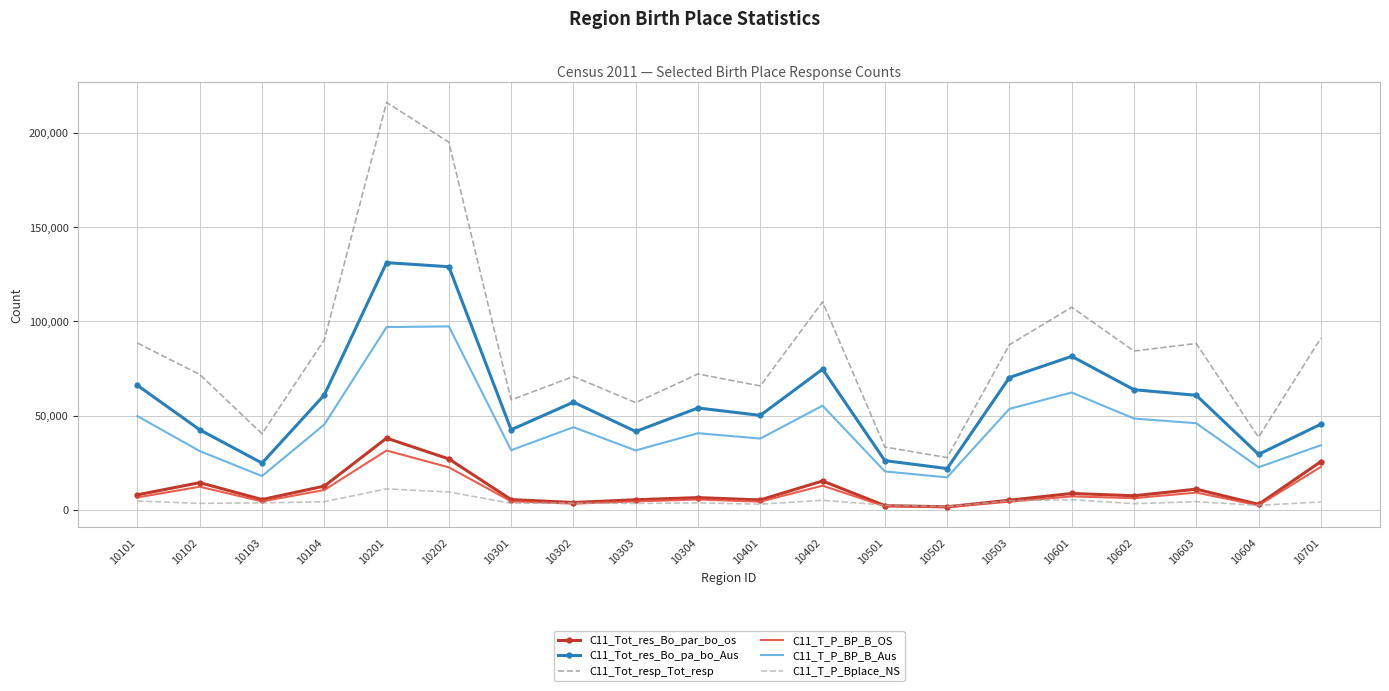

At how many categories does at least one series exceed 178482?

2